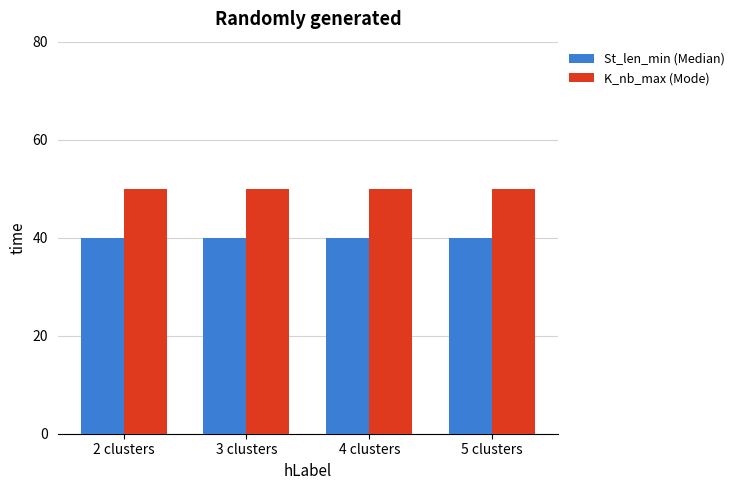

Is the value of St_len_min (Median) at 4 clusters greater than the value of K_nb_max (Mode) at 5 clusters?

No